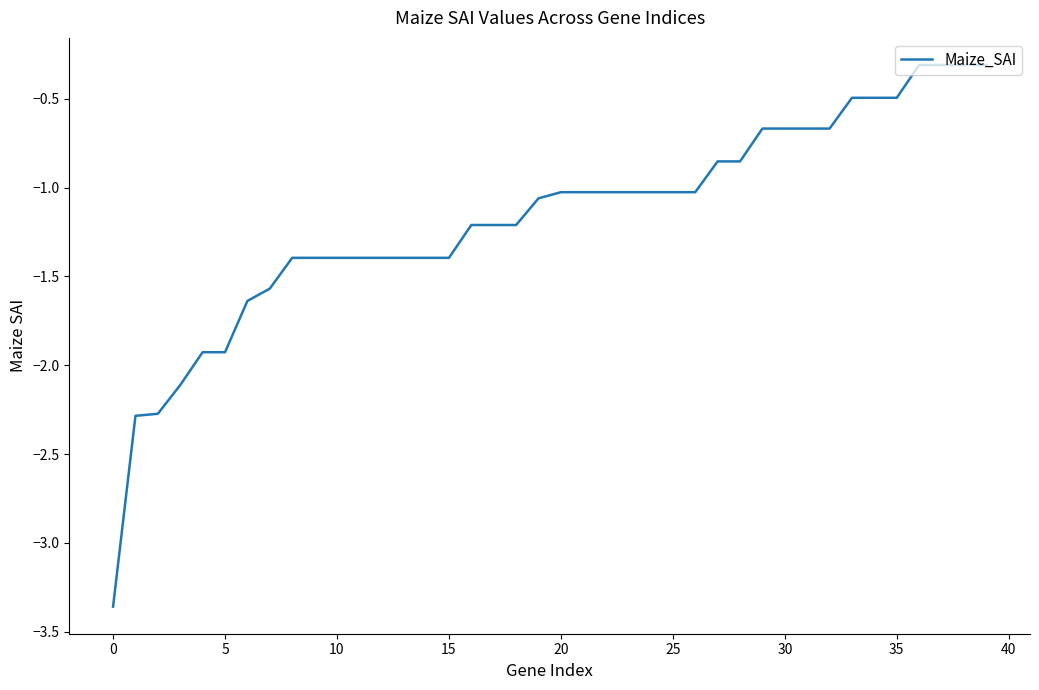

What is the maximum value shown in the chart?

-0.3